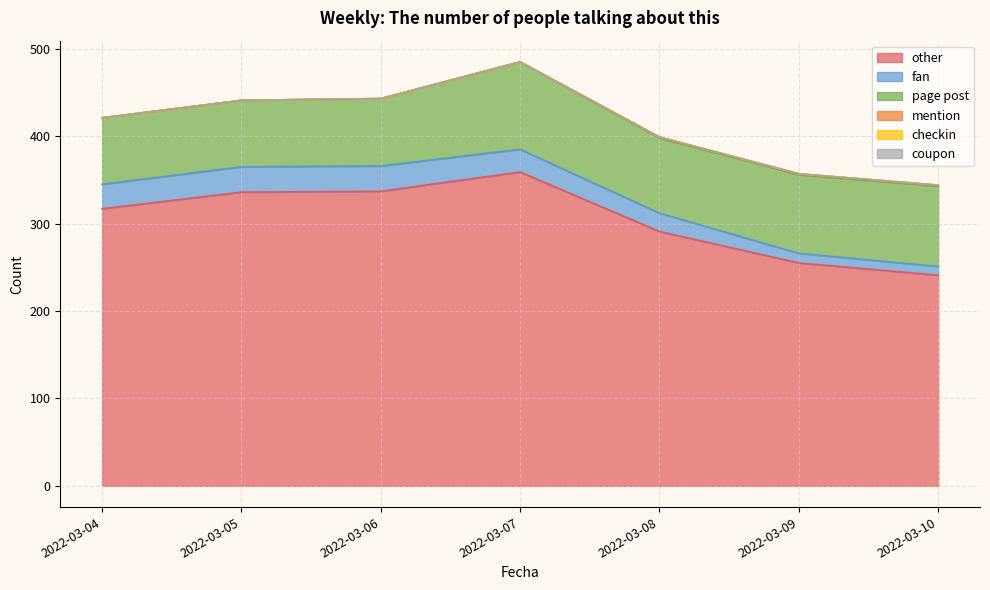

How many mention values are between 0 and 1?

7